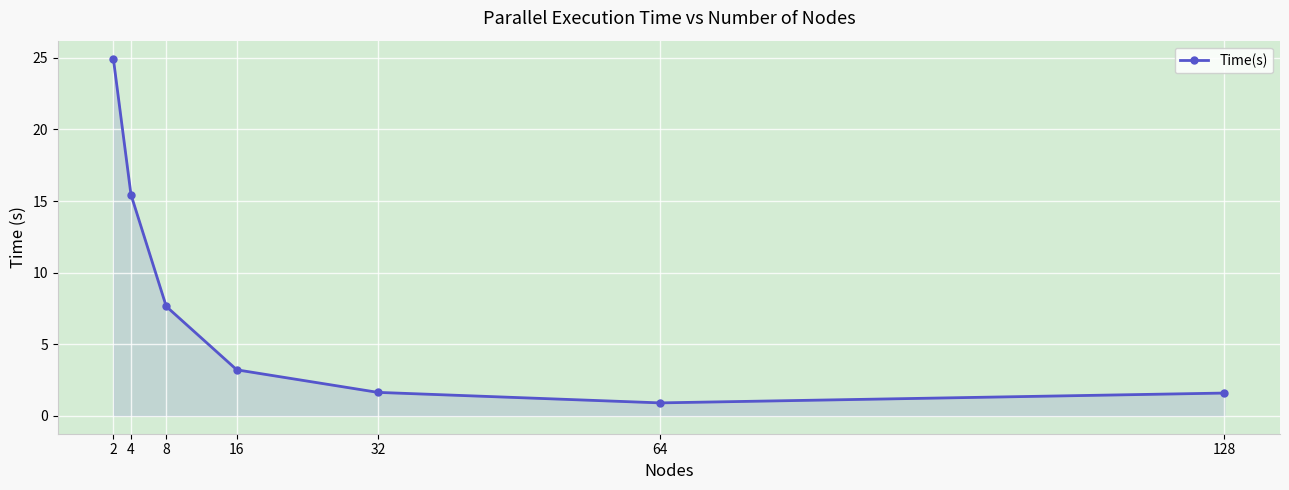

What is the value of the 4th point from the left?

3.2